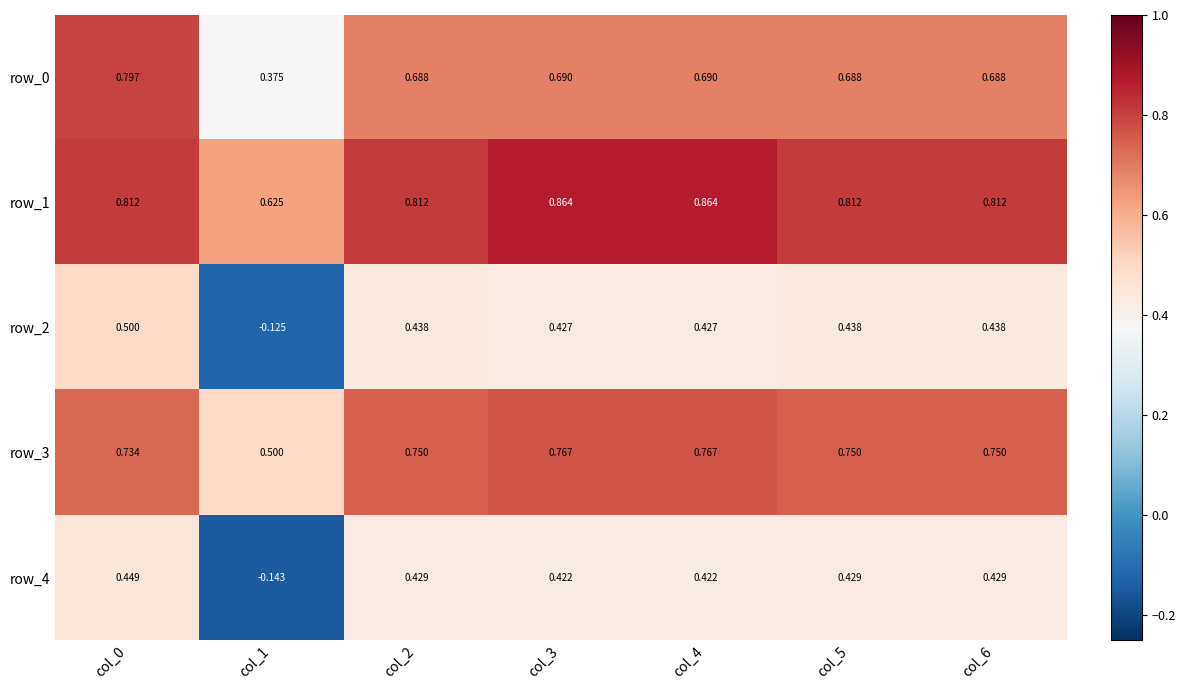

Is the value of row_4 at col_3 greater than the value of row_2 at col_2?

No